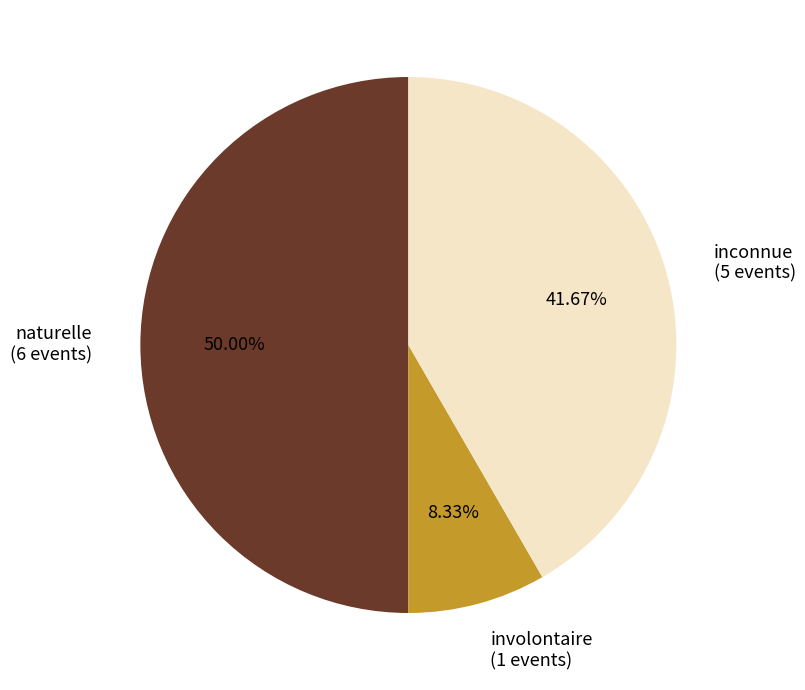

Does inconnue represent more than half of the total?

No